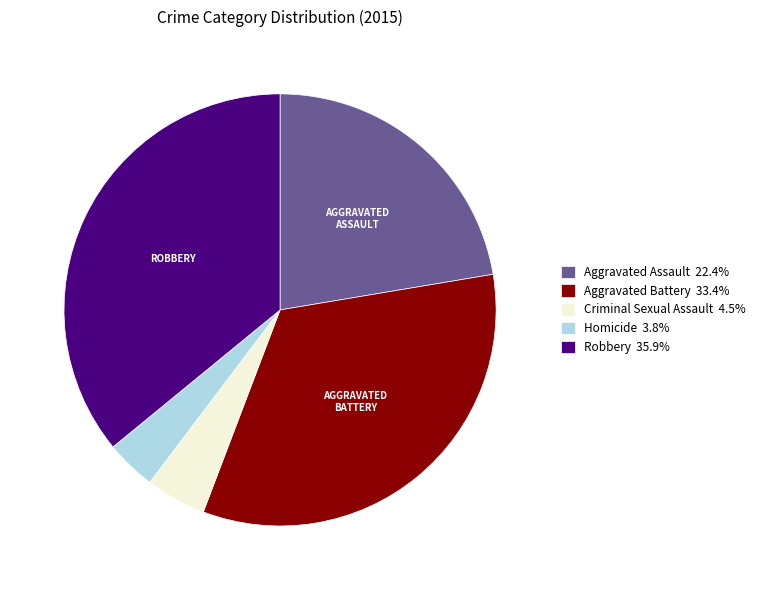

What is the ratio of the value at Aggravated Battery 33.4% to the value at Robbery 35.9%?

0.9